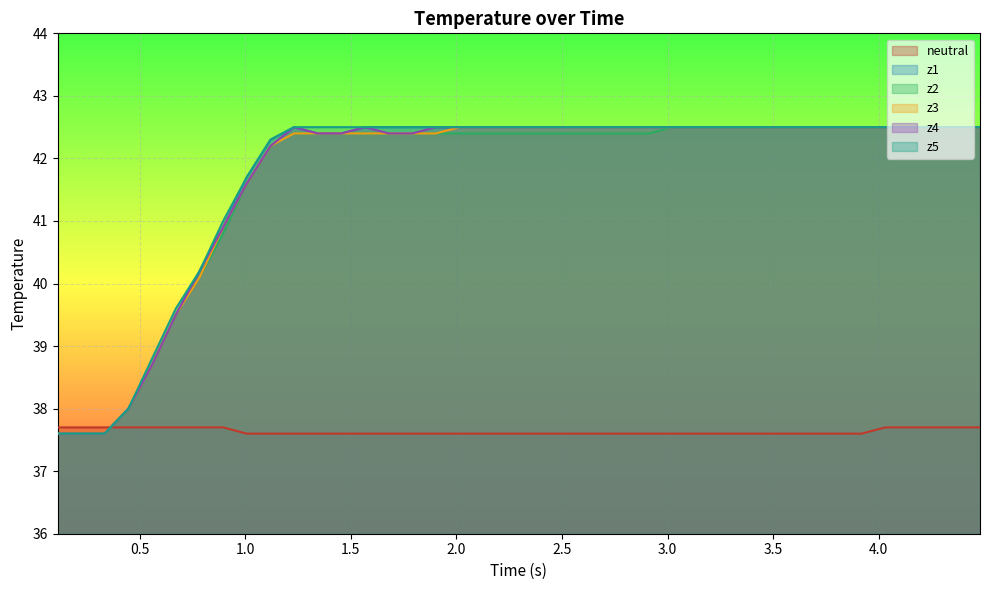

True or false: z3 and z2 cross at least once.

False